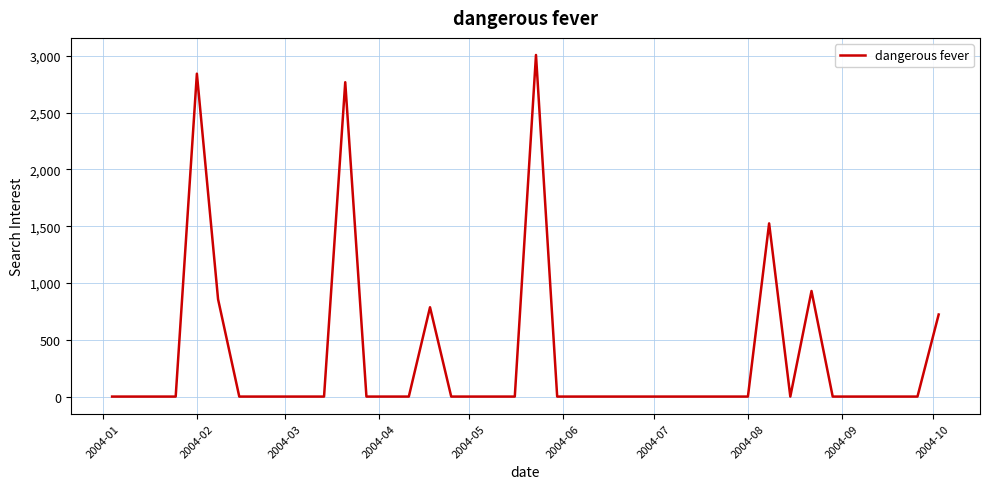

What is the greatest value displayed?

3006.6